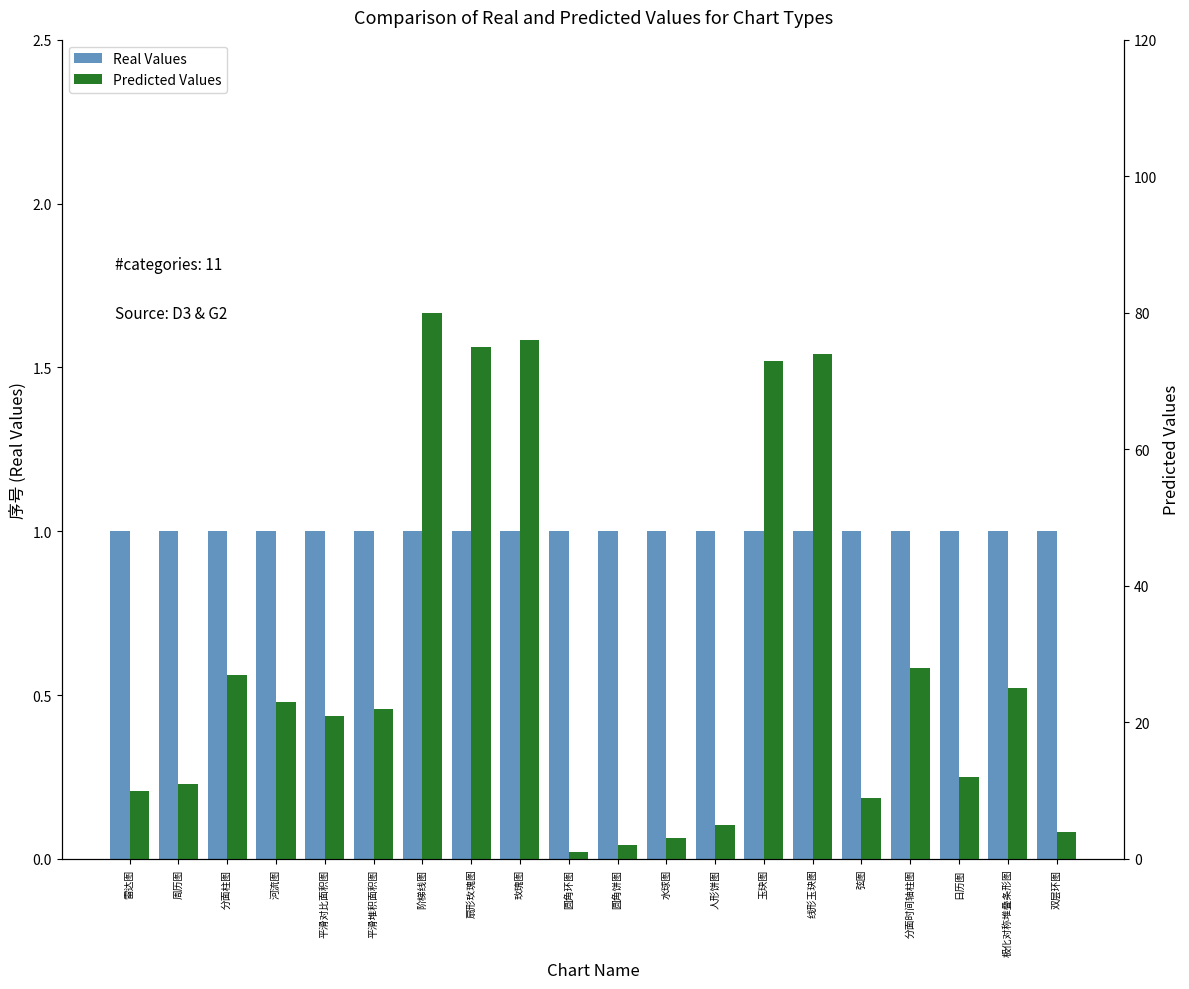

Rank the series by their maximum value, from lowest to highest.

Real Values, Predicted Values